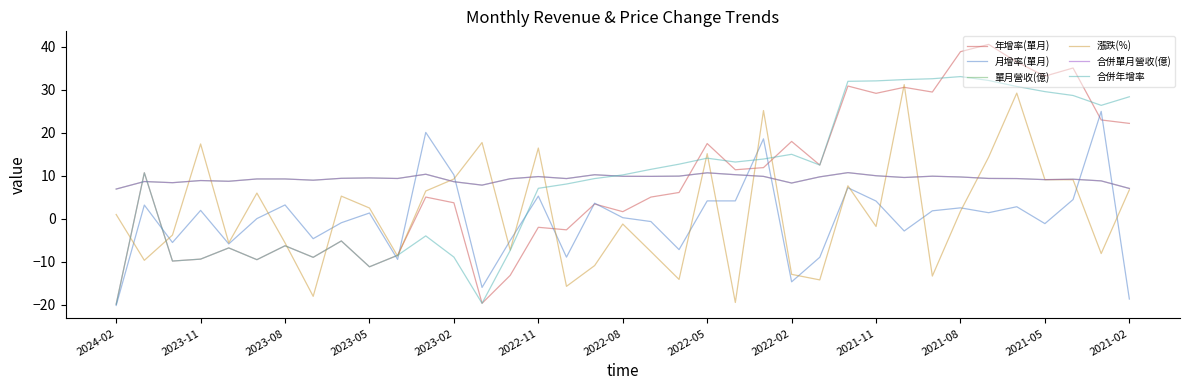

Between which two adjacent categories do 月增率(單月) and 漲跌(%) first intersect?

2024-02 and 2023-11